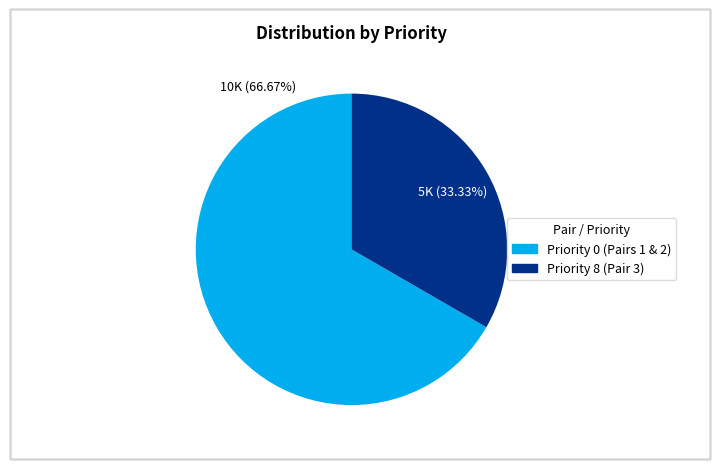

Is there a majority slice in this chart?

Yes